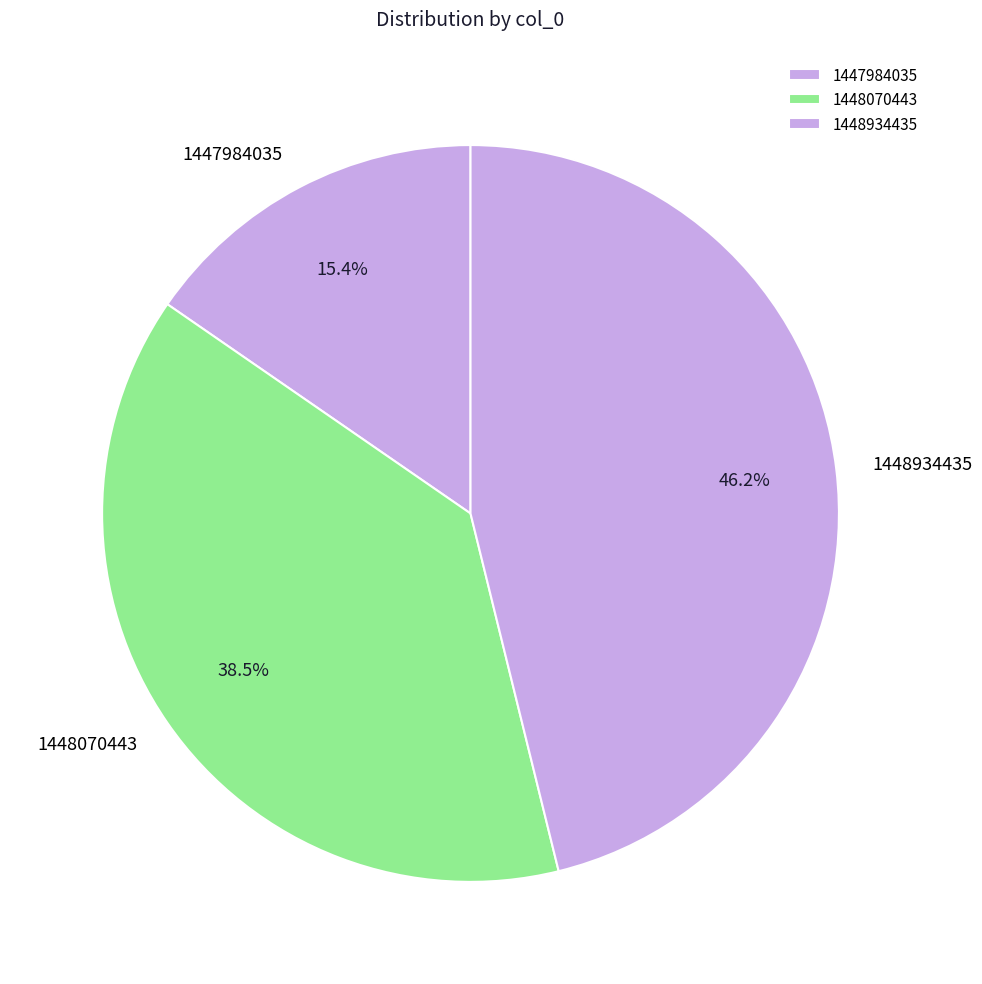

Between 1448934435 and 1448070443, which is larger?

1448934435